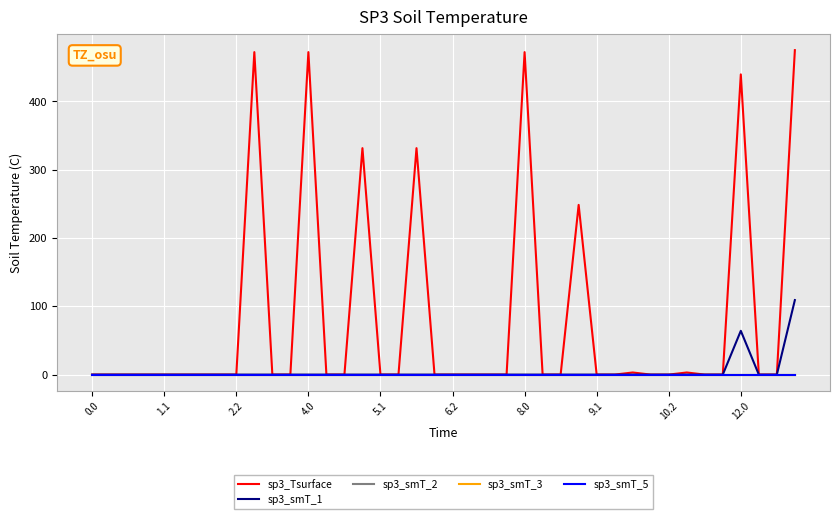

True or false: sp3_smT_2 and sp3_smT_1 cross at least once.

False